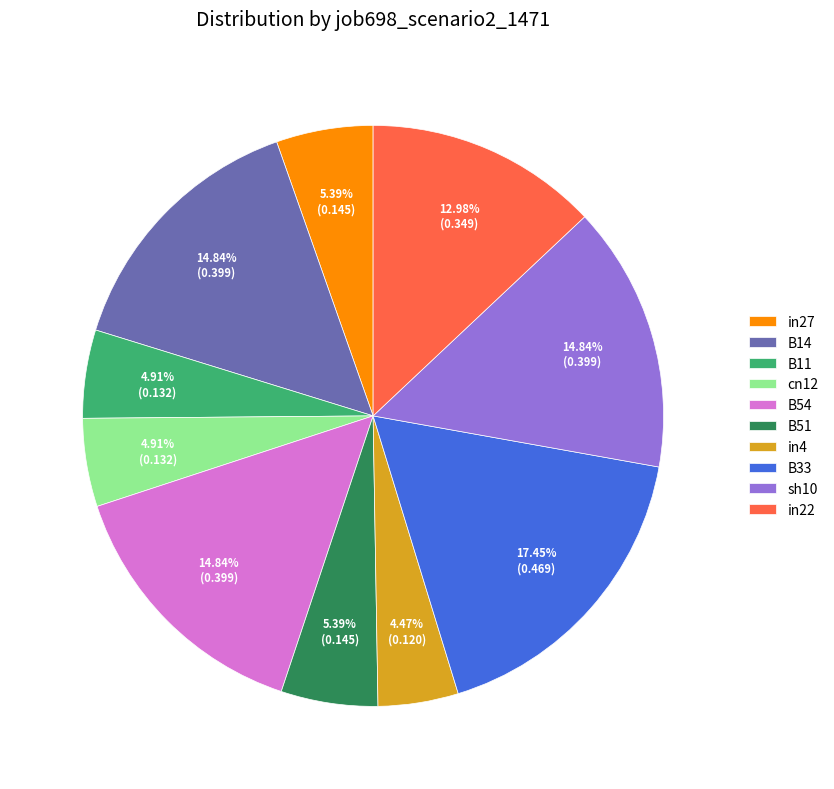

What is the largest slice in the pie chart?

B33